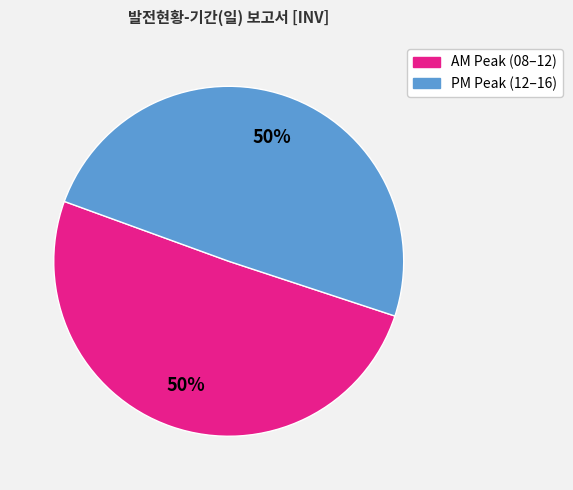

To the nearest percent, what is the average slice percentage?

50%